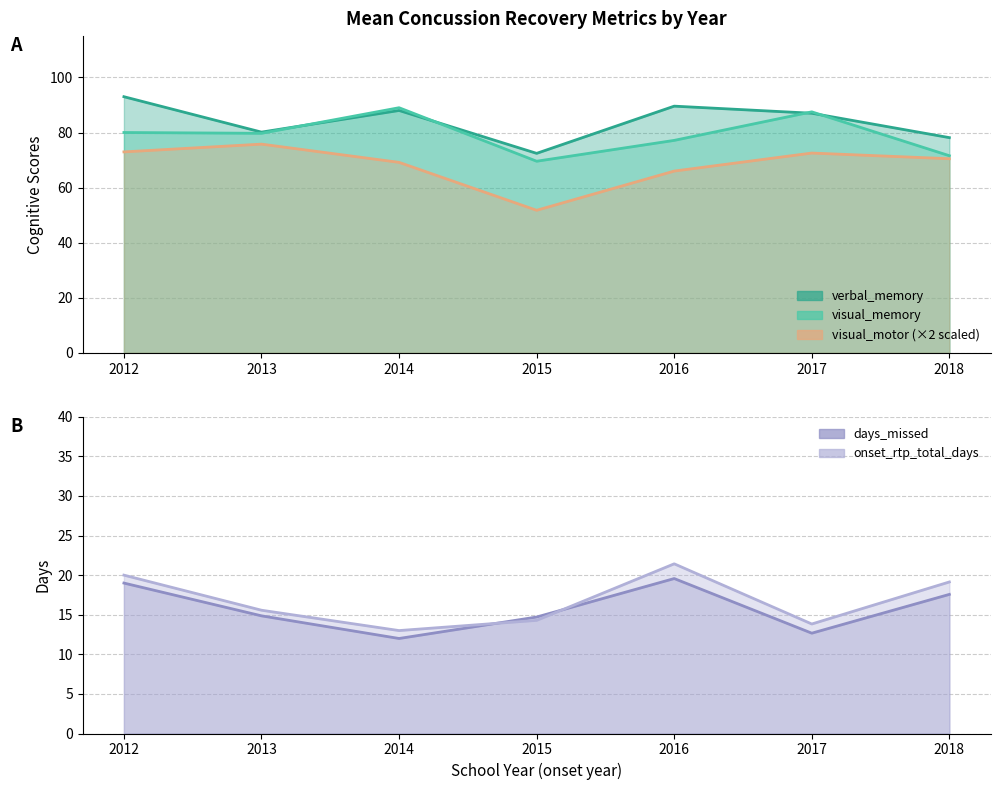

What are all the series names shown in the legend?

verbal_memory, visual_memory, visual_motor, days_missed, onset_rtp_total_days